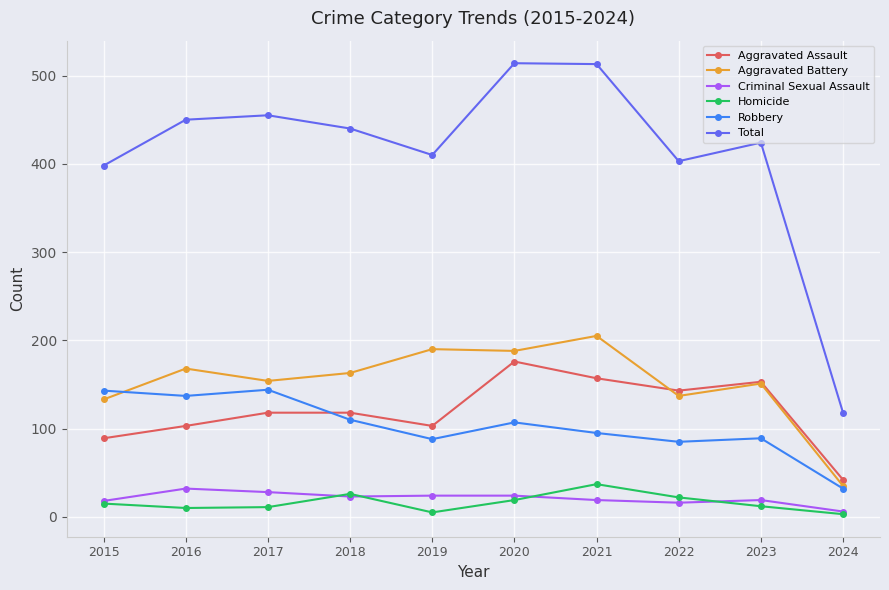

What is the highest value of the Robbery series?

144